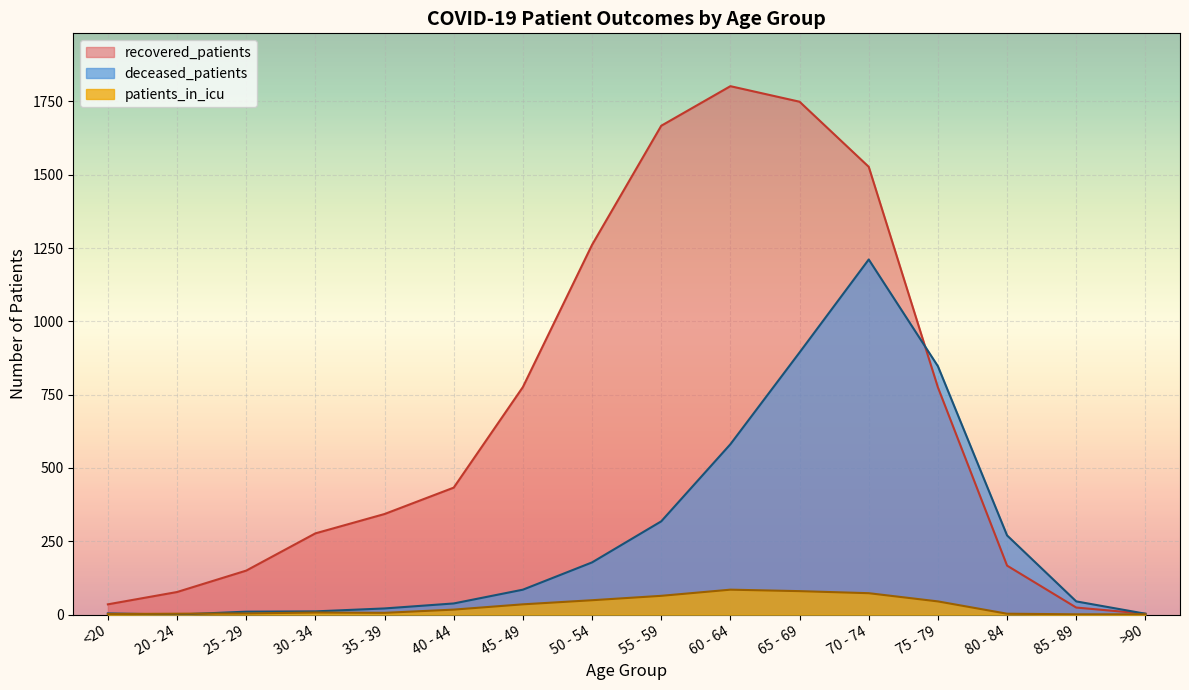

Rank the series by their average value, from highest to lowest.

recovered_patients, deceased_patients, patients_in_icu